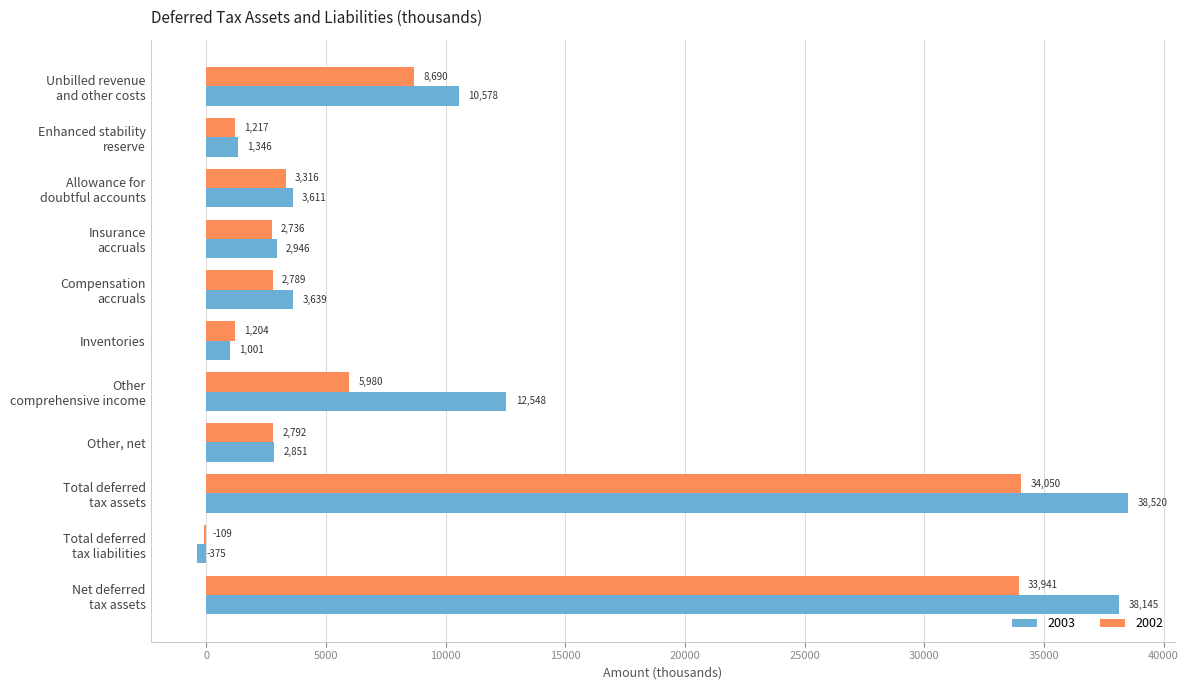

Which category has the highest value across all series?

Total deferred
tax assets